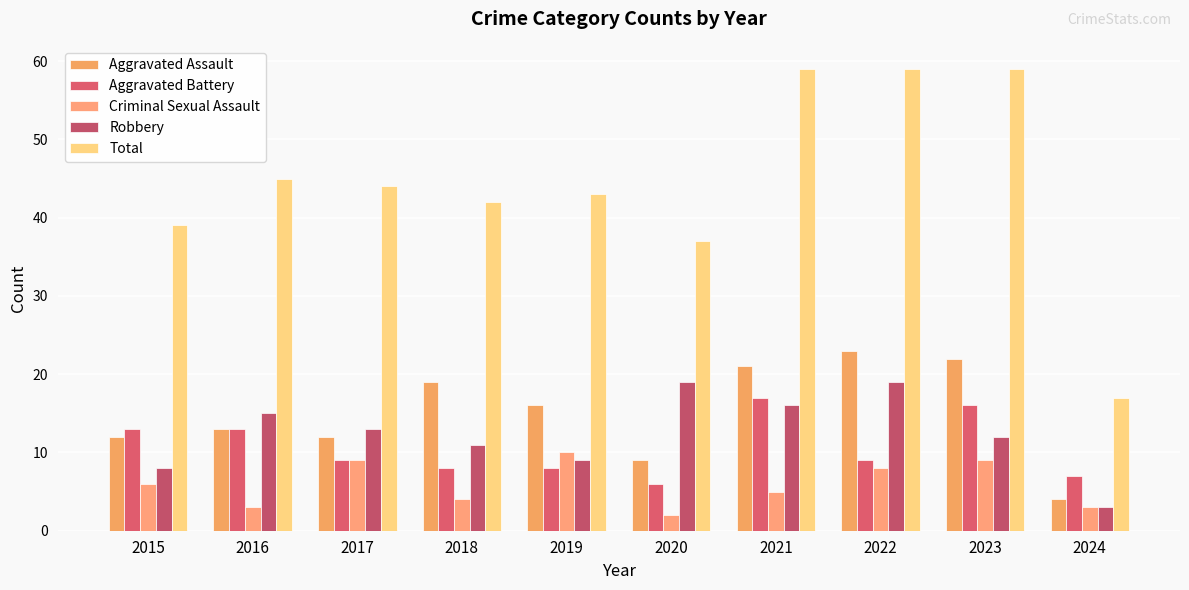

How many categories are shown in the chart?

10